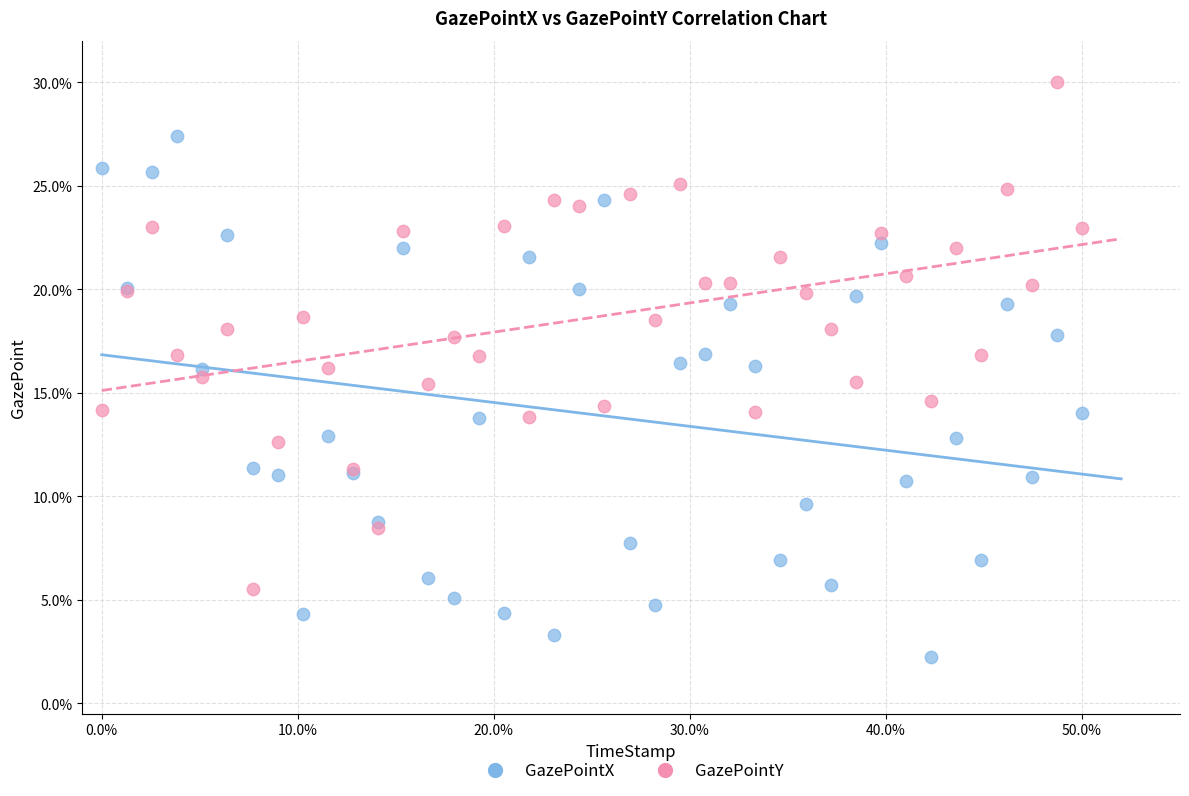

Which series reaches the maximum Y coordinate?

GazePointY